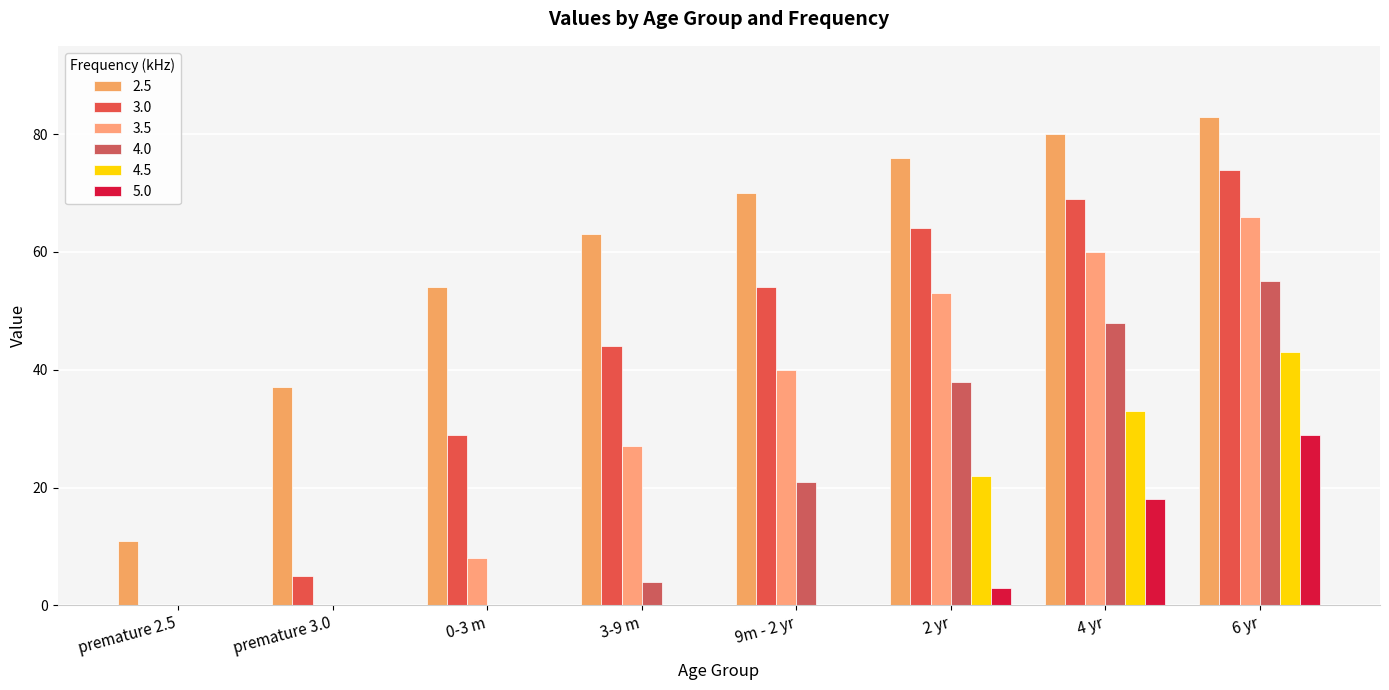

What position from the right is 9m - 2 yr?

4